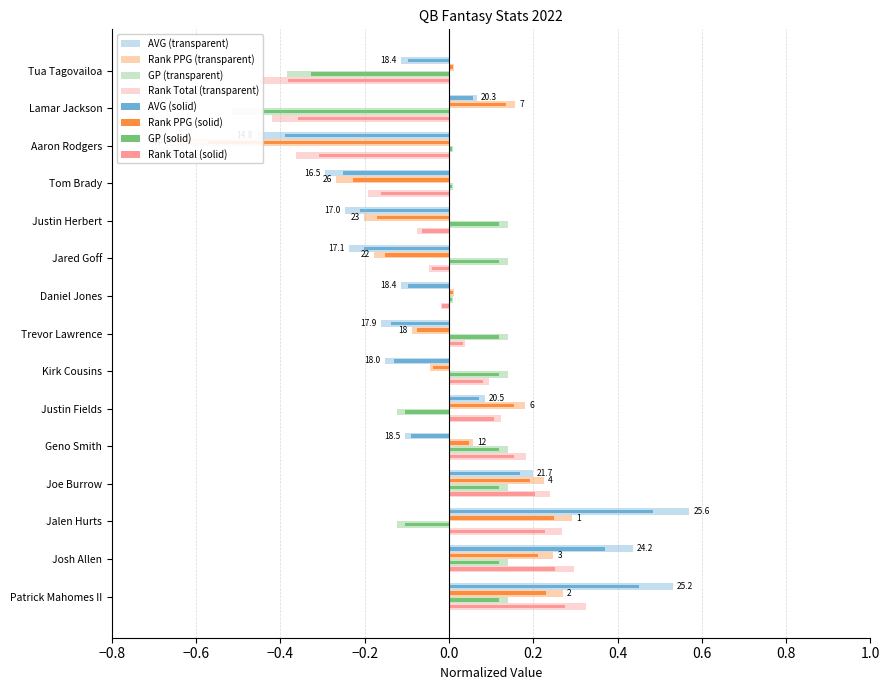

At how many categories does at least one series exceed 0?

15